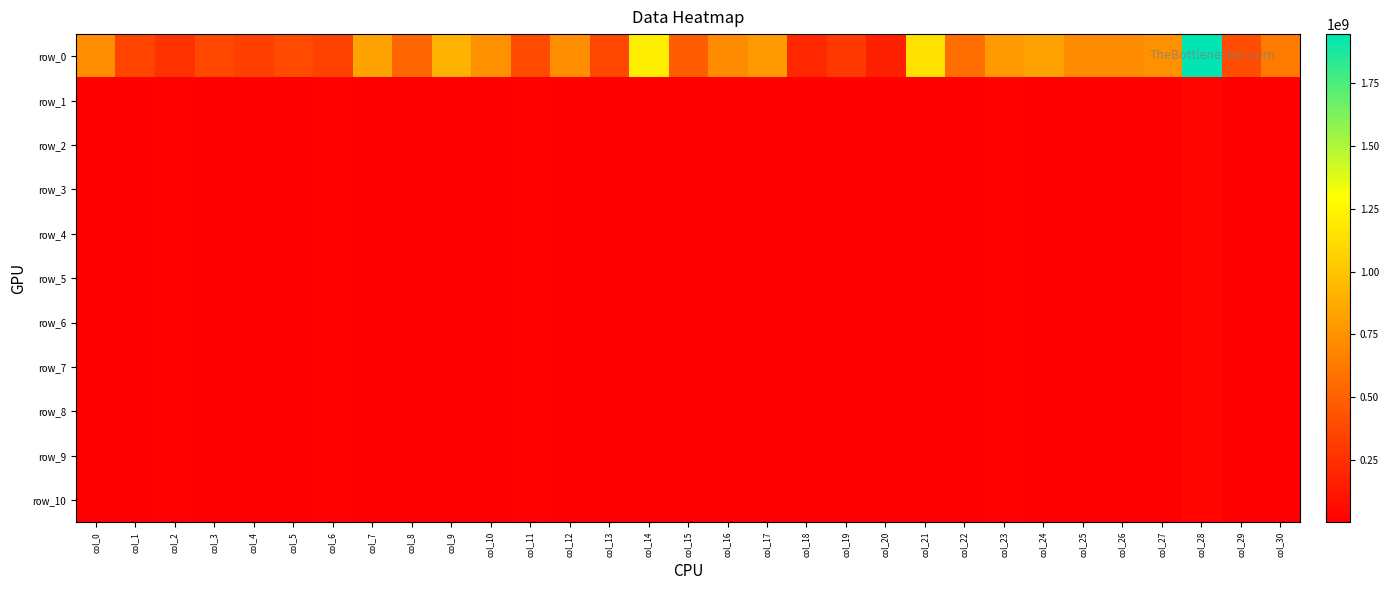

Reading left to right, extract all data points from this chart.

row_0: col_0=730004359.6	col_1=347390697.4	col_2=252875175.4	col_3=362457560.1	col_4=325492376.7	col_5=379961271.3	col_6=336943309.5	col_7=830754196.1	col_8=519661399.6	col_9=915461805.7	col_10=740691544.7	col_11=383629272.6	col_12=729961162.4	col_13=368578522.6	col_14=1217736693.3	col_15=465480774.2	col_16=710345320.2	col_17=790265498.4	col_18=205684447.9	col_19=296986321.3	col_20=167377514.6	col_21=1147399452.4	col_22=565841830.0	col_23=784422985.7	col_24=830694035.0	col_25=709782195.6	col_26=712963964.2	col_27=743041308.6	col_28=1946485338.5	col_29=388599032.5	col_30=630232312.2
row_1: col_0=2259106.7	col_1=7617119.1	col_2=9858453.2	col_3=3069232.1	col_4=7046307.4	col_5=4610085.0	col_6=8989856.0	col_7=3481147.9	col_8=6686067.3	col_9=7718586.1	col_10=4320865.3	col_11=10274917.2	col_12=951764.2	col_13=8413991.7	col_14=7794089.3	col_15=4685422.6	col_16=1018419.6	col_17=2123376.7	col_18=4342712.2	col_19=3774783.3	col_20=6118185.9	col_21=2992703.1	col_22=5681130.1	col_23=9279340.4	col_24=3373647.2	col_25=8115779.1	col_26=3186182.2	col_27=4434799.9	col_28=36127896.9	col_29=2228829.5	col_30=6352493.2
row_2: col_0=2259096.8	col_1=7615312.2	col_2=9858452.1	col_3=3069232.1	col_4=7046307.0	col_5=2949718.9	col_6=8989700.5	col_7=3481135.5	col_8=6685792.1	col_9=7717831.0	col_10=4317532.0	col_11=10272733.8	col_12=951764.2	col_13=8413991.7	col_14=7793893.9	col_15=4685422.6	col_16=1017720.5	col_17=2123376.7	col_18=4342499.4	col_19=3774782.1	col_20=6118185.9	col_21=2992703.1	col_22=5680033.8	col_23=9273531.3	col_24=3373622.3	col_25=8115710.5	col_26=3186165.2	col_27=4434786.0	col_28=36127891.1	col_29=2228829.5	col_30=6296591.8
row_3: col_0=2259096.8	col_1=7615312.2	col_2=9858452.1	col_3=3069232.1	col_4=7046307.0	col_5=2949718.9	col_6=8989700.5	col_7=3481135.5	col_8=6685792.1	col_9=7717831.0	col_10=4317531.8	col_11=10272733.8	col_12=951764.2	col_13=8413991.7	col_14=7793893.9	col_15=4685422.6	col_16=1017720.2	col_17=2123376.7	col_18=4342499.3	col_19=3774782.1	col_20=6118185.9	col_21=2992703.1	col_22=5680033.8	col_23=9273528.7	col_24=3373622.3	col_25=8115710.5	col_26=3186165.2	col_27=4434786.0	col_28=36127891.1	col_29=2228829.5	col_30=6296591.7
row_4: col_0=2259096.8	col_1=7615312.2	col_2=9858452.1	col_3=3069232.1	col_4=7046307.0	col_5=2949718.9	col_6=8989700.5	col_7=3481135.5	col_8=6685792.1	col_9=7717831.0	col_10=4317531.8	col_11=10272733.8	col_12=951764.2	col_13=8413991.7	col_14=7793893.9	col_15=4685422.6	col_16=1017720.2	col_17=2123376.7	col_18=4342499.3	col_19=3774782.1	col_20=6118185.9	col_21=2992703.1	col_22=5680033.8	col_23=9273528.7	col_24=3373622.3	col_25=8115710.5	col_26=3186165.2	col_27=4434786.0	col_28=36127891.1	col_29=2228829.5	col_30=6296591.7
row_5: col_0=2259096.8	col_1=7615312.2	col_2=9858452.1	col_3=3069232.1	col_4=7046307.0	col_5=2949718.9	col_6=8989700.5	col_7=3481135.5	col_8=6685792.1	col_9=7717831.0	col_10=4317531.8	col_11=10272733.8	col_12=951764.2	col_13=8413991.7	col_14=7793893.9	col_15=4685422.6	col_16=1017720.2	col_17=2123376.7	col_18=4342499.3	col_19=3774782.1	col_20=6118185.9	col_21=2992703.1	col_22=5680033.8	col_23=9273528.7	col_24=3373622.3	col_25=8115710.5	col_26=3186165.2	col_27=4434786.0	col_28=36127891.1	col_29=2228829.5	col_30=6296591.7
row_6: col_0=2259096.8	col_1=7615312.2	col_2=9858452.1	col_3=3069232.1	col_4=7046307.0	col_5=2949718.9	col_6=8989700.5	col_7=3481135.5	col_8=6685792.1	col_9=7717831.0	col_10=4317531.8	col_11=10272733.8	col_12=951764.2	col_13=8413991.7	col_14=7793893.9	col_15=4685422.6	col_16=1017720.2	col_17=2123376.7	col_18=4342499.3	col_19=3774782.1	col_20=6118185.9	col_21=2992703.1	col_22=5680033.8	col_23=9273528.7	col_24=3373622.3	col_25=8115710.5	col_26=3186165.2	col_27=4434786.0	col_28=36127891.1	col_29=2228829.5	col_30=6296591.7
row_7: col_0=2259096.8	col_1=7615312.2	col_2=9858452.1	col_3=3069232.1	col_4=7046307.0	col_5=2949718.9	col_6=8989700.5	col_7=3481135.5	col_8=6685792.1	col_9=7717831.0	col_10=4317531.8	col_11=10272733.8	col_12=951764.2	col_13=8413991.7	col_14=7793893.9	col_15=4685422.6	col_16=1017720.2	col_17=2123376.7	col_18=4342499.3	col_19=3774782.1	col_20=6118185.9	col_21=2992703.1	col_22=5680033.8	col_23=9273528.7	col_24=3373622.3	col_25=8115710.5	col_26=3186165.2	col_27=4434786.0	col_28=36127891.1	col_29=2228829.5	col_30=6296591.7
row_8: col_0=2259096.8	col_1=7615312.2	col_2=9858452.1	col_3=3069232.1	col_4=7046307.0	col_5=2949718.9	col_6=8989700.5	col_7=3481135.5	col_8=6685792.1	col_9=7717831.0	col_10=4317531.8	col_11=10272733.8	col_12=951764.2	col_13=8413991.7	col_14=7793893.9	col_15=4685422.6	col_16=1017720.2	col_17=2123376.7	col_18=4342499.3	col_19=3774782.1	col_20=6118185.9	col_21=2992703.1	col_22=5680033.8	col_23=9273528.7	col_24=3373622.3	col_25=8115710.5	col_26=3186165.2	col_27=4434786.0	col_28=36127891.1	col_29=2228829.5	col_30=6296591.7
row_9: col_0=2259096.8	col_1=7615312.2	col_2=9858452.1	col_3=3069232.1	col_4=7046307.0	col_5=2949718.9	col_6=8989700.5	col_7=3481135.5	col_8=6685792.1	col_9=7717831.0	col_10=4317531.8	col_11=10272733.8	col_12=951764.2	col_13=8413991.7	col_14=7793893.9	col_15=4685422.6	col_16=1017720.2	col_17=2123376.7	col_18=4342499.3	col_19=3774782.1	col_20=6118185.9	col_21=2992703.1	col_22=5680033.8	col_23=9273528.7	col_24=3373622.3	col_25=8115710.5	col_26=3186165.2	col_27=4434786.0	col_28=36127891.1	col_29=2228829.5	col_30=6296591.7
row_10: col_0=2259096.8	col_1=7615312.2	col_2=9858452.1	col_3=3069232.1	col_4=7046307.0	col_5=2949718.9	col_6=8989700.5	col_7=3481135.5	col_8=6685792.1	col_9=7717831.0	col_10=4317531.8	col_11=10272733.8	col_12=951764.2	col_13=8413991.7	col_14=7793893.9	col_15=4685422.6	col_16=1017720.2	col_17=2123376.7	col_18=4342499.3	col_19=3774782.1	col_20=6118185.9	col_21=2992703.1	col_22=5680033.8	col_23=9273528.7	col_24=3373622.3	col_25=8115710.5	col_26=3186165.2	col_27=4434786.0	col_28=36127891.1	col_29=2228829.5	col_30=6296591.7